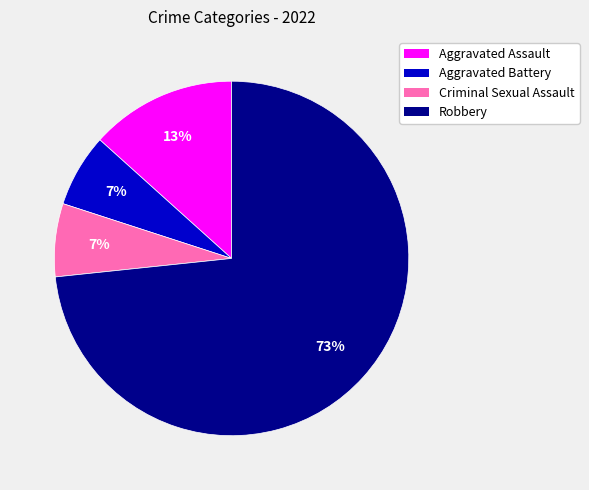

Is it true that Aggravated Assault is 1% of the pie?

False